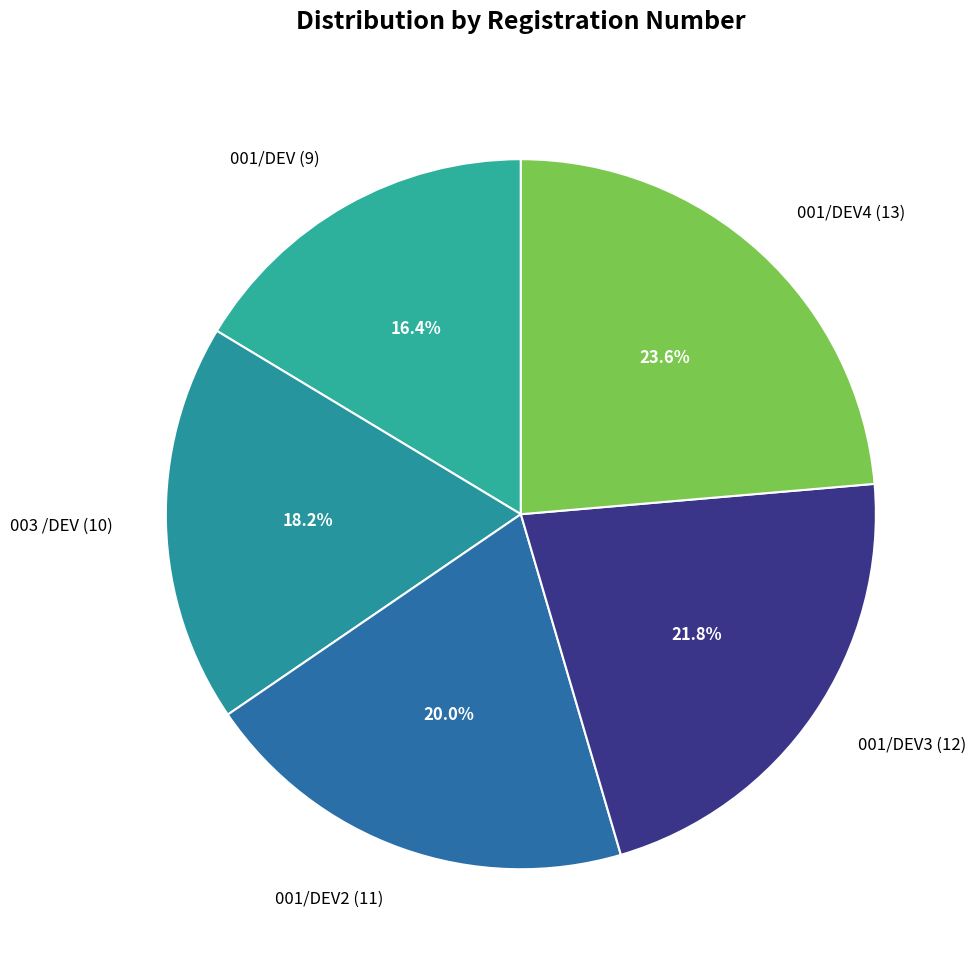

Is there a majority slice in this chart?

No